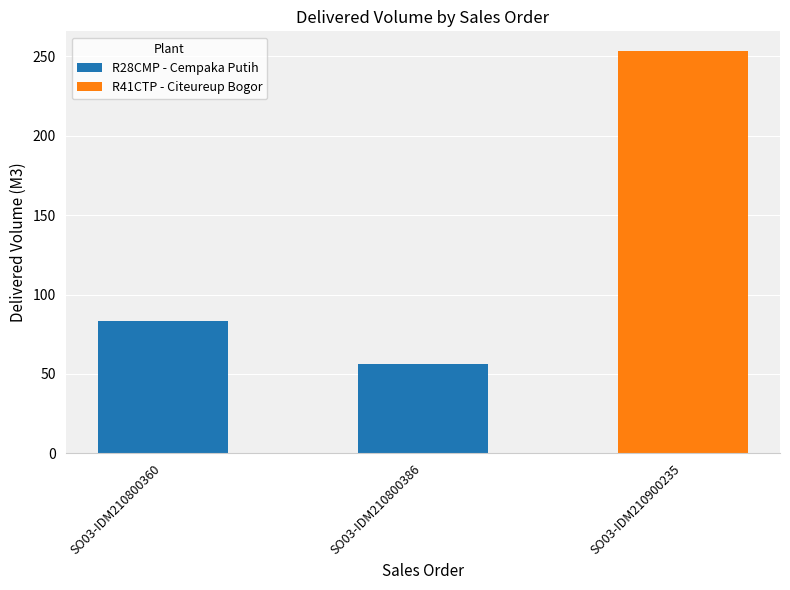

Where does the data first go above 83?

SO03-IDM210800360